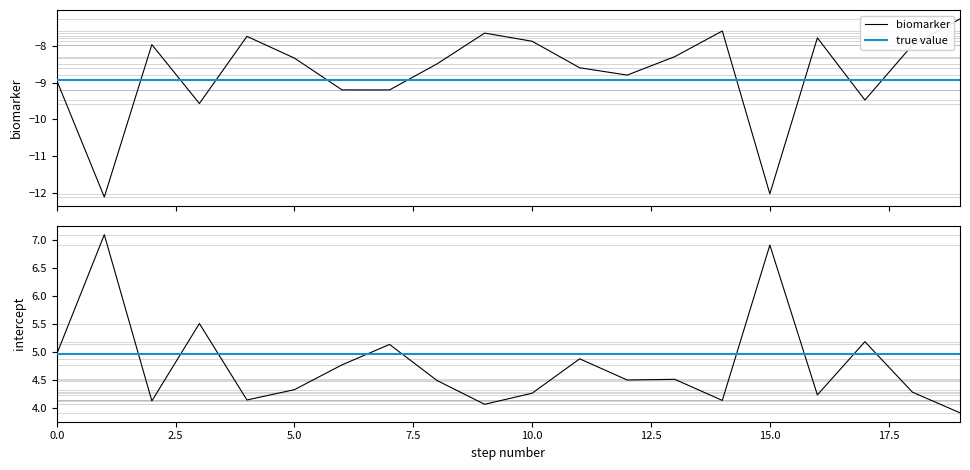

How many lines are shown in the chart?

2